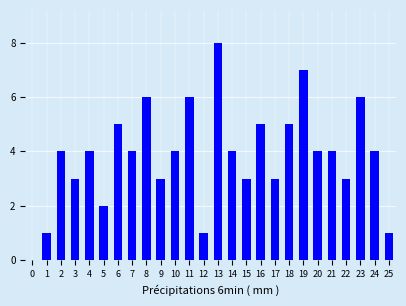

Reading left to right, extract all data points from this chart.

0=0	1=1	2=4	3=3	4=4	5=2	6=5	7=4	8=6	9=3	10=4	11=6	12=1	13=8	14=4	15=3	16=5	17=3	18=5	19=7	20=4	21=4	22=3	23=6	24=4	25=1